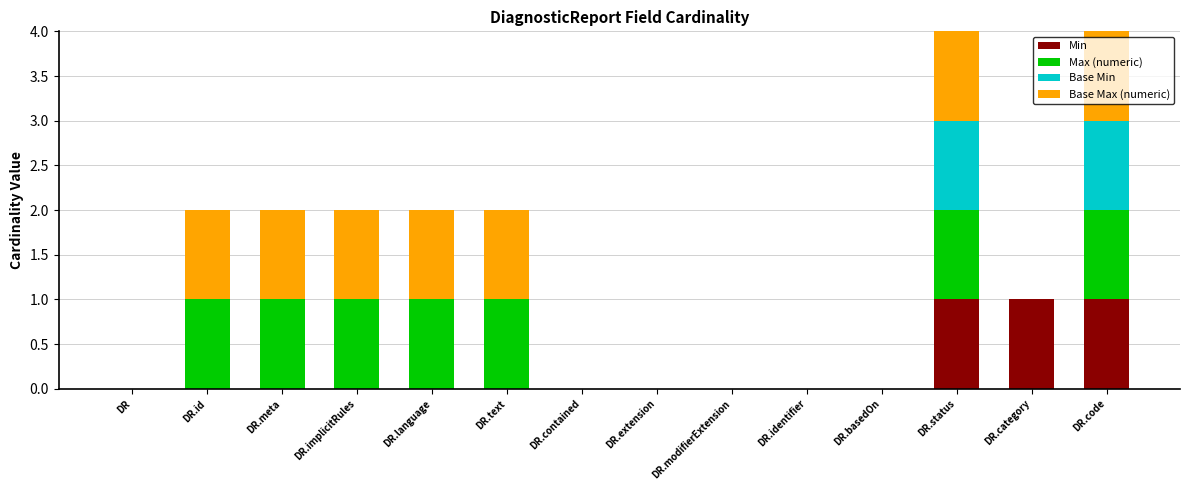

The value of Min at DR.category is 1. True or false?

True